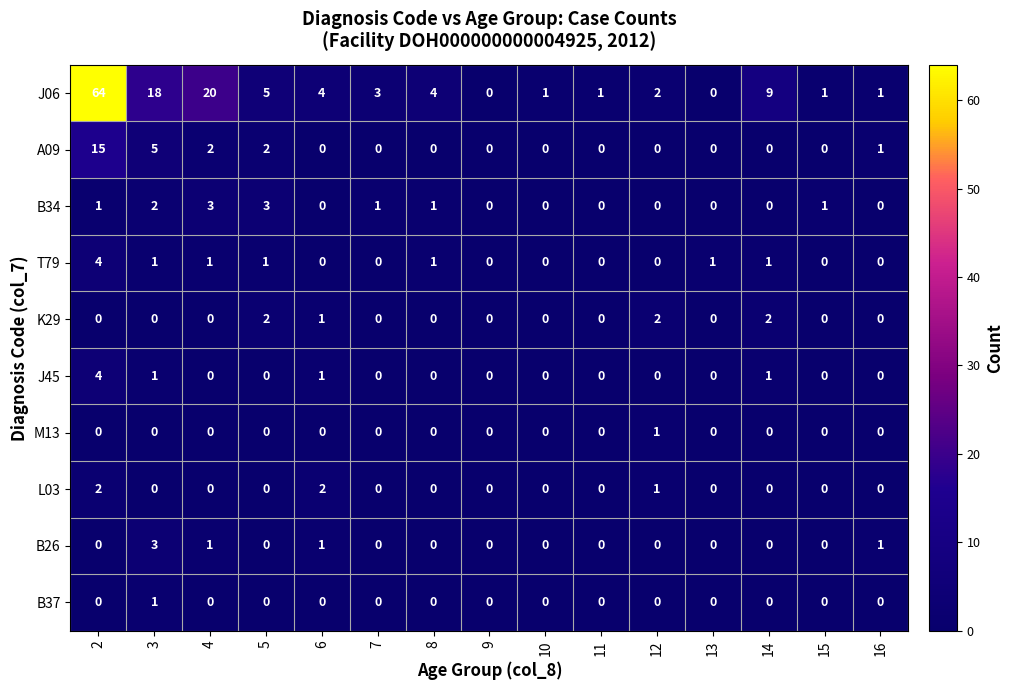

How many values in J45 are above zero?

4